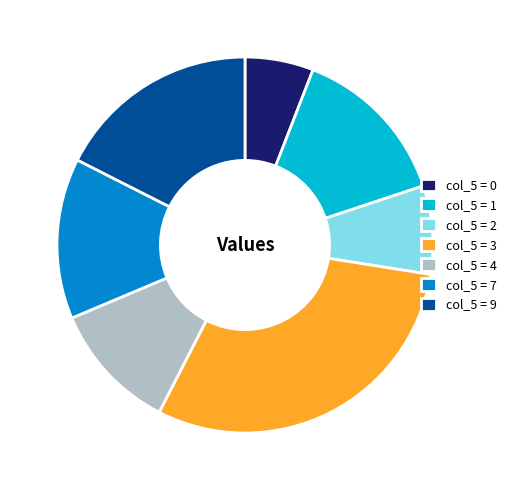

Is the sum of col_5 = 4 and col_5 = 2 greater than half?

No